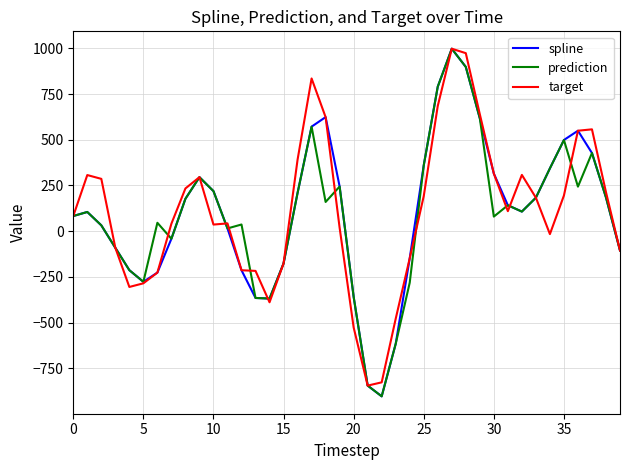

What is the maximum value shown in the chart?

997.7